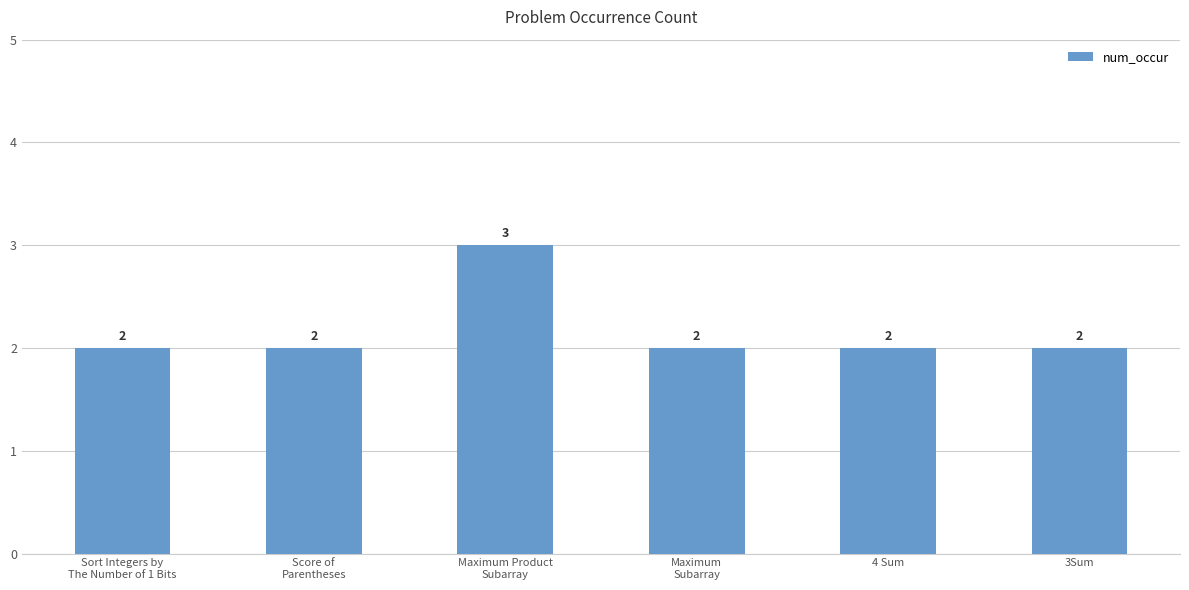

What is the greatest value displayed?

3